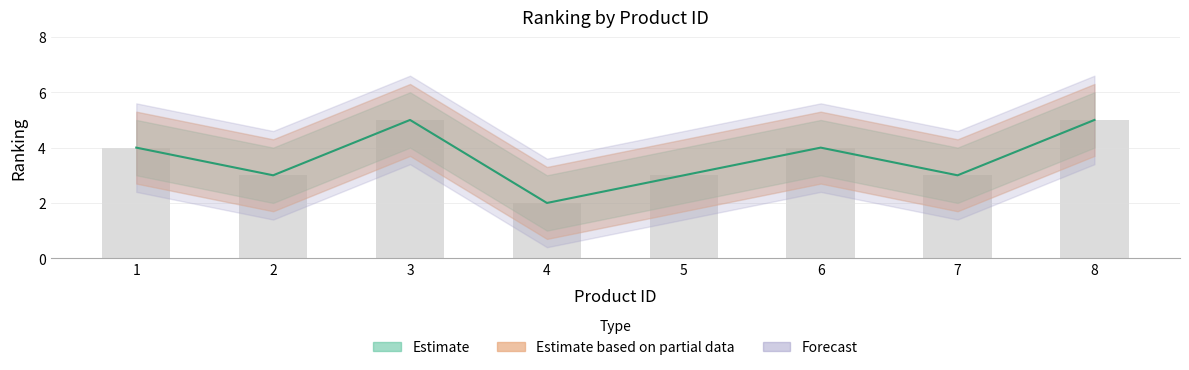

The value of lower at 5 is 2. True or false?

False